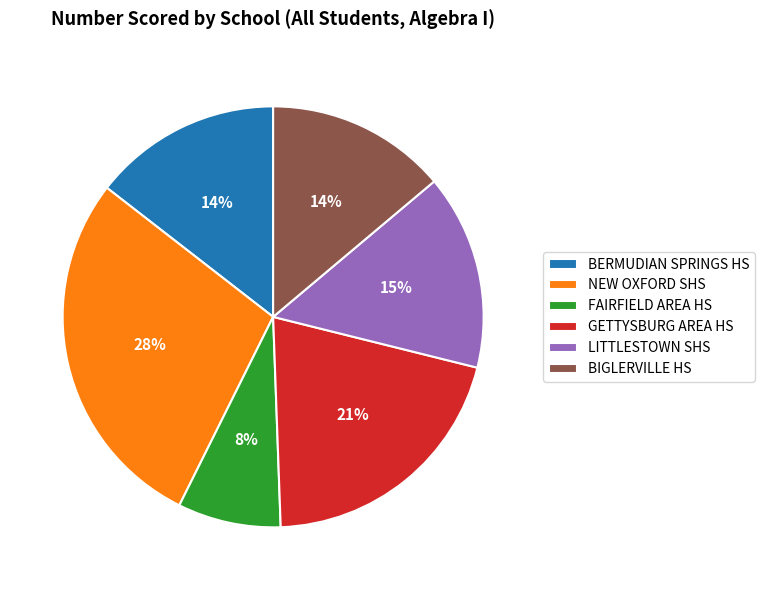

Combined, do NEW OXFORD SHS and BIGLERVILLE HS account for over 50%?

No